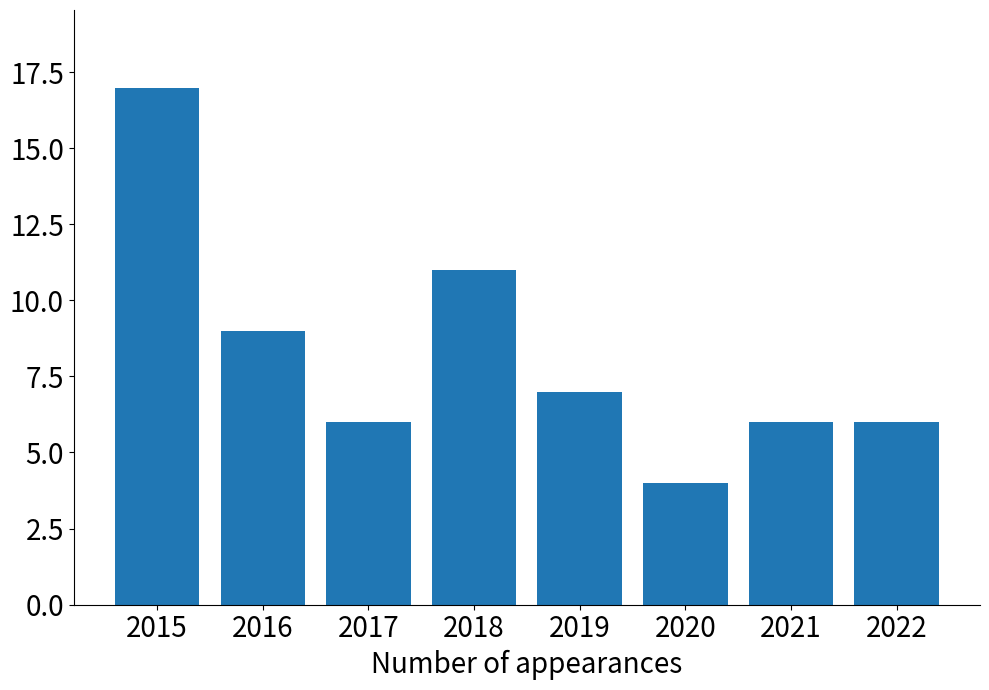

Reading right to left, list all the values displayed in this chart.

6	6	4	7	11	6	9	17